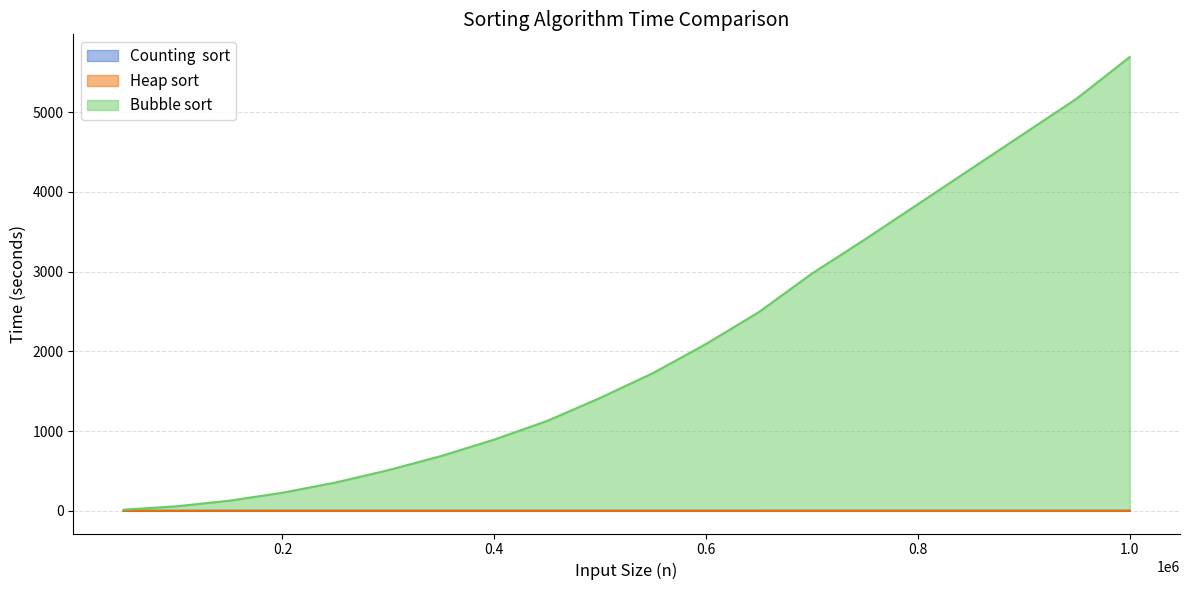

What is the total value across all series at 0.4?

893.9